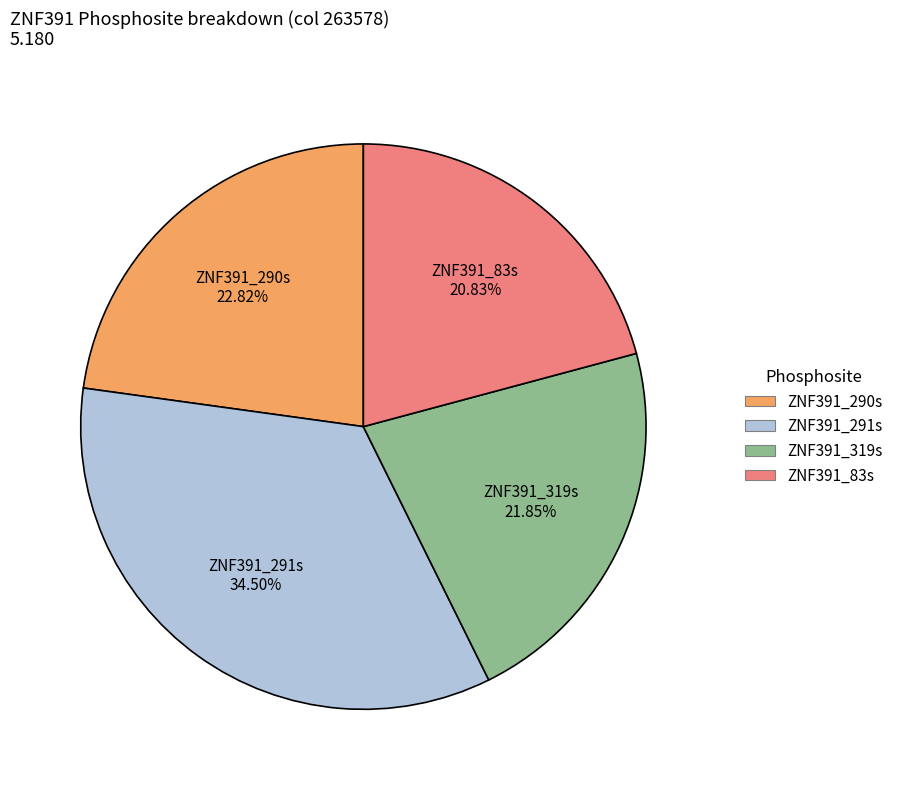

Does ZNF391_290s represent more than half of the total?

No